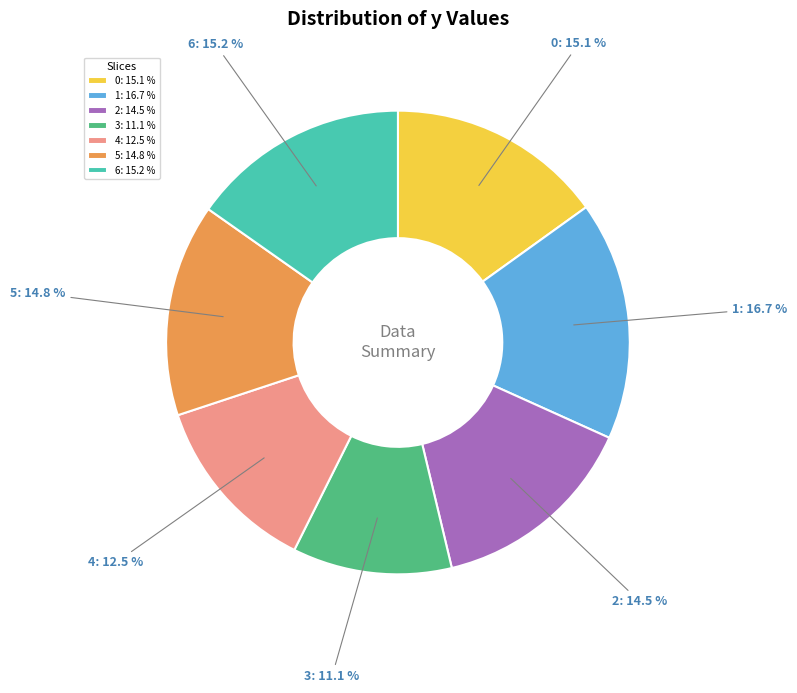

Combined, do 4: 12.5 % and 0: 15.1 % account for over 50%?

No